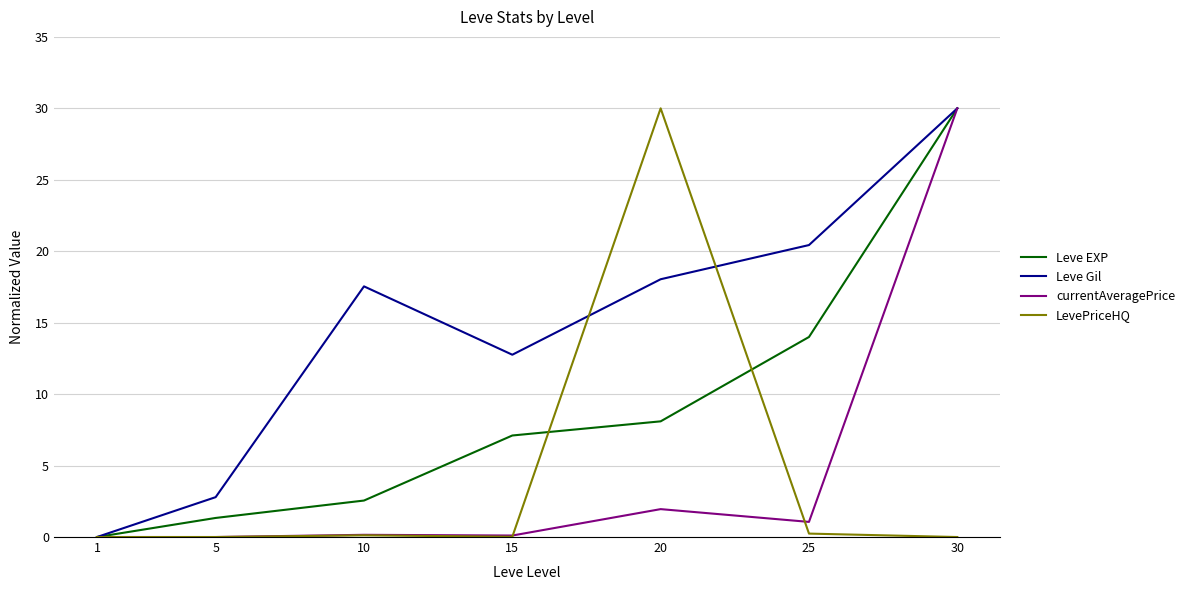

True or false: currentAveragePrice has a value of 0.2 at 10.

True